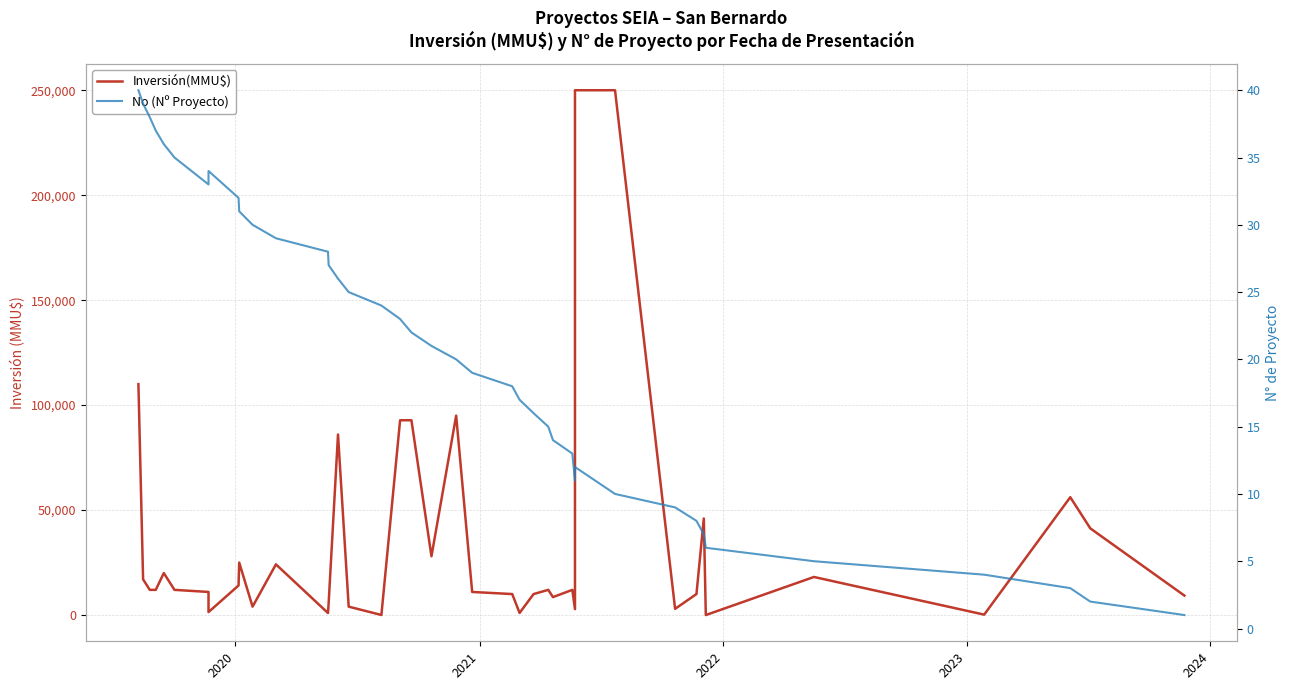

Reading left to right, transcribe all the data shown in this chart.

Inversión(MMU$): 110000	17000	12000	12000	20000	12000	11000	1416	14079	25000	4000	24146	960	5852	86000	4000	28	92790	92790	28000	95000	11000	10000	1000	10000	12000	8540	12000	2824	250000	250000	2950	10000	46000	0	18135	200	56134	41287	9269
No (Nº Proyecto): 40	39	38	37	36	35	33	34	32	31	30	29	28	27	26	25	24	23	22	21	20	19	18	17	16	15	14	13	11	12	10	9	8	7	6	5	4	3	2	1